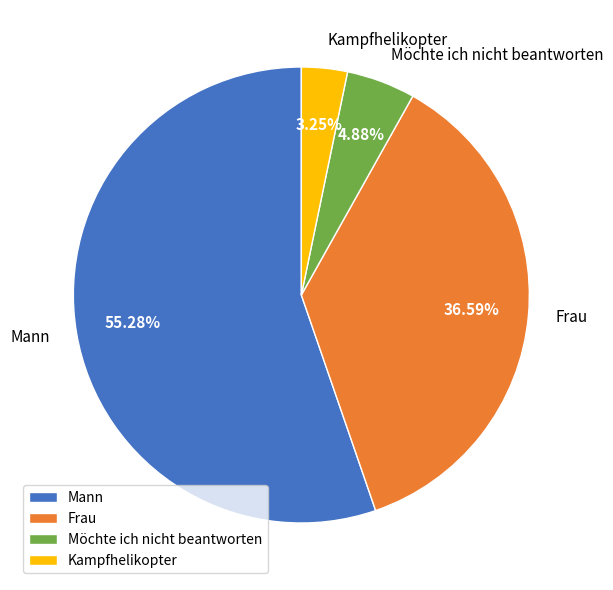

To the nearest percent, what is the difference between the largest and smallest slice percentages?

52%